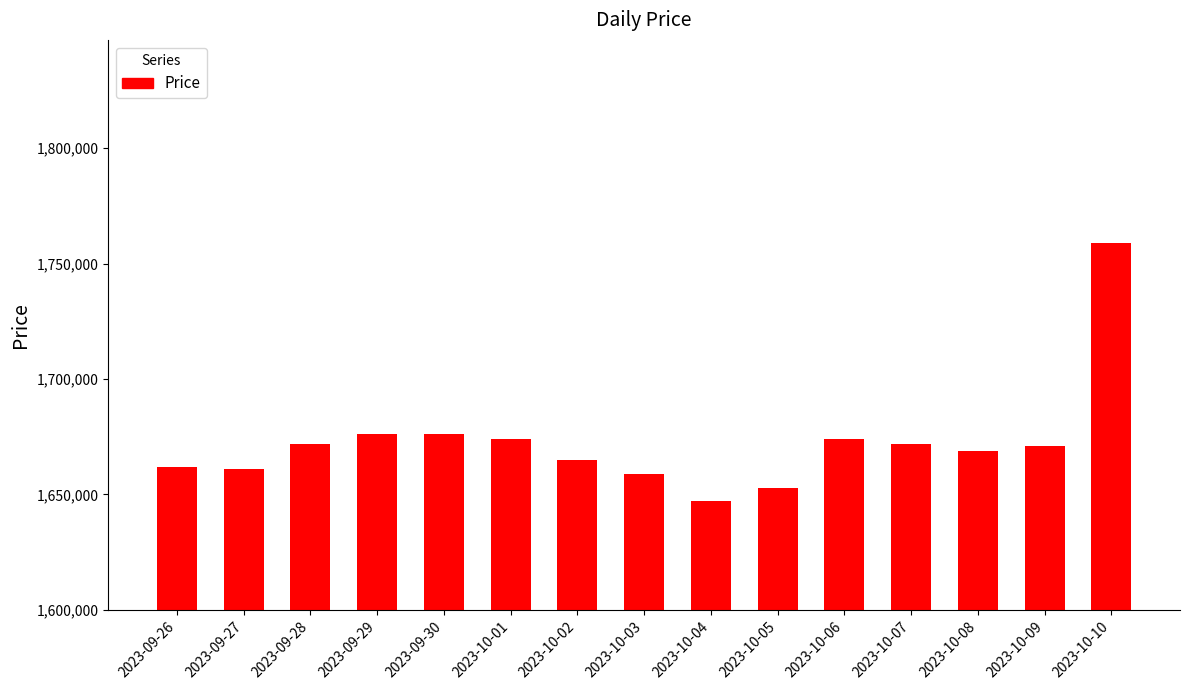

Reading left to right, what are all the values shown in this chart?

2023-09-26=1662000	2023-09-27=1661000	2023-09-28=1672000	2023-09-29=1676000	2023-09-30=1676000	2023-10-01=1674000	2023-10-02=1665000	2023-10-03=1659000	2023-10-04=1647000	2023-10-05=1653000	2023-10-06=1674000	2023-10-07=1672000	2023-10-08=1669000	2023-10-09=1671000	2023-10-10=1759000